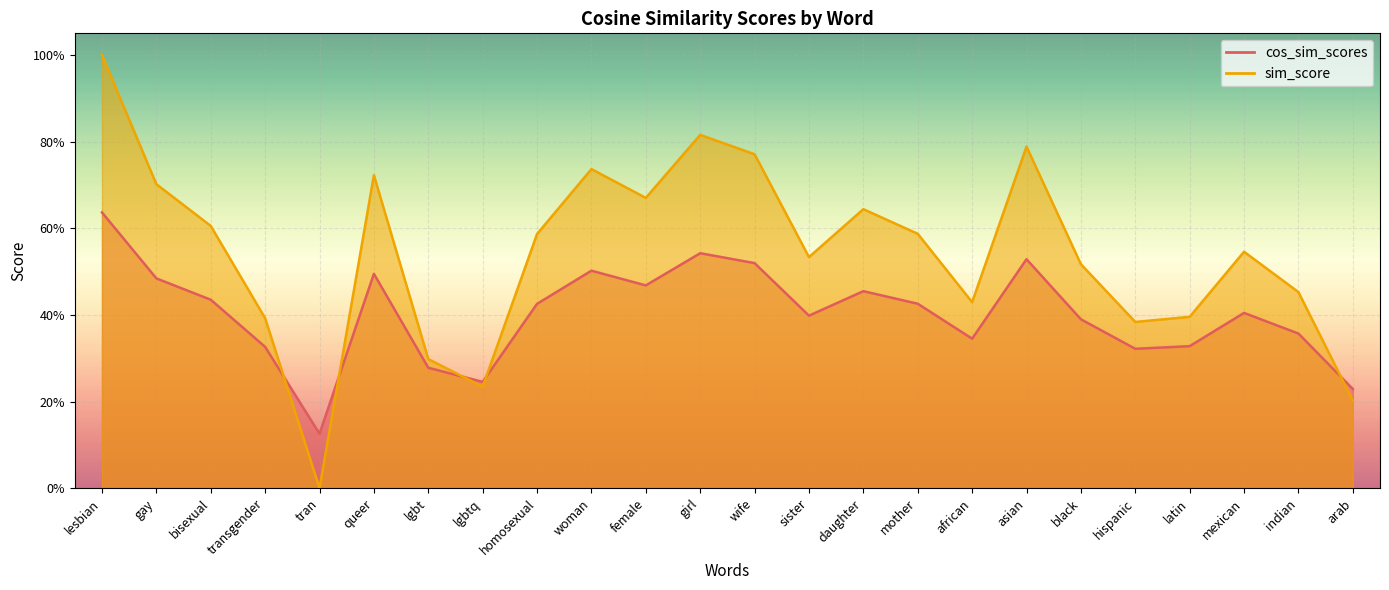

Reading right to left, what are all the values shown in this chart?

cos_sim_scores: 0.2	0.4	0.4	0.3	0.3	0.4	0.5	0.3	0.4	0.5	0.4	0.5	0.5	0.5	0.5	0.4	0.2	0.3	0.5	0.1	0.3	0.4	0.5	0.6
sim_score: 0.2	0.5	0.5	0.4	0.4	0.5	0.8	0.4	0.6	0.6	0.5	0.8	0.8	0.7	0.7	0.6	0.2	0.3	0.7	0.0	0.4	0.6	0.7	1.0